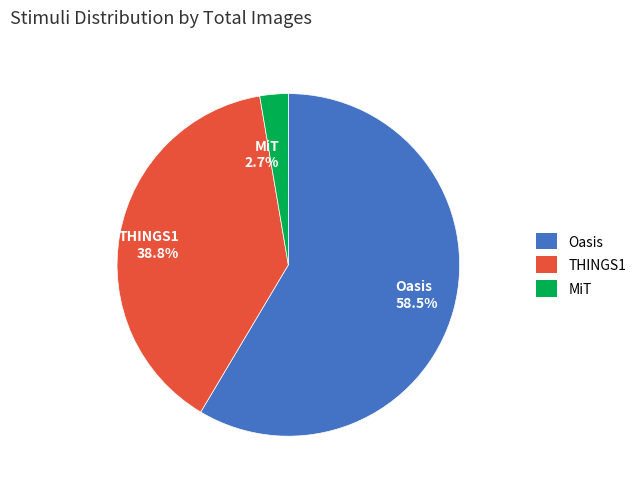

How much of the chart is everything except Oasis?

41.5%